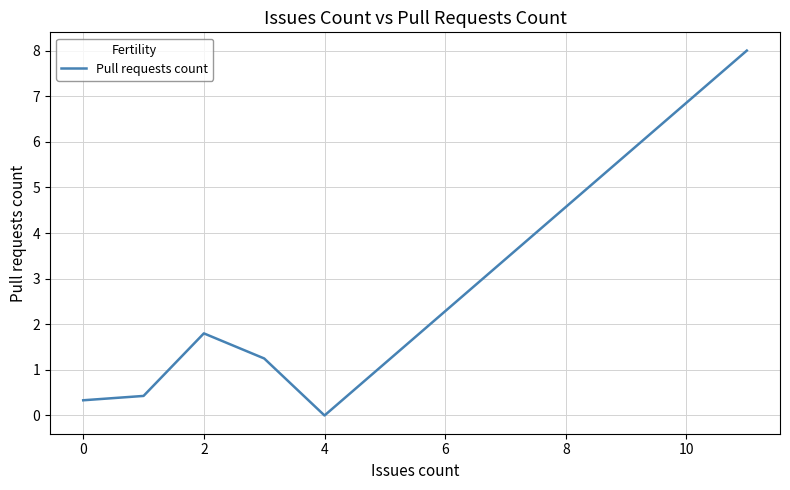

What is the difference between the second highest and second lowest values?

1.5